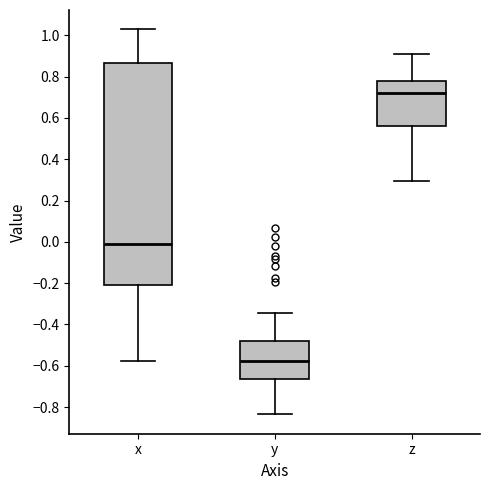

Reading left to right, read every box against the y-axis: the position of its median line, the range the box covers, and the ends of its whiskers. The values are not printed on the chart, so give them approximately, as read against the axis.

x: median -0.02, box -0.22 to 0.86, whiskers -0.58 to 1.02
y: median -0.58, box -0.66 to -0.48, whiskers -0.84 to -0.34
z: median 0.72, box 0.56 to 0.78, whiskers 0.30 to 0.90